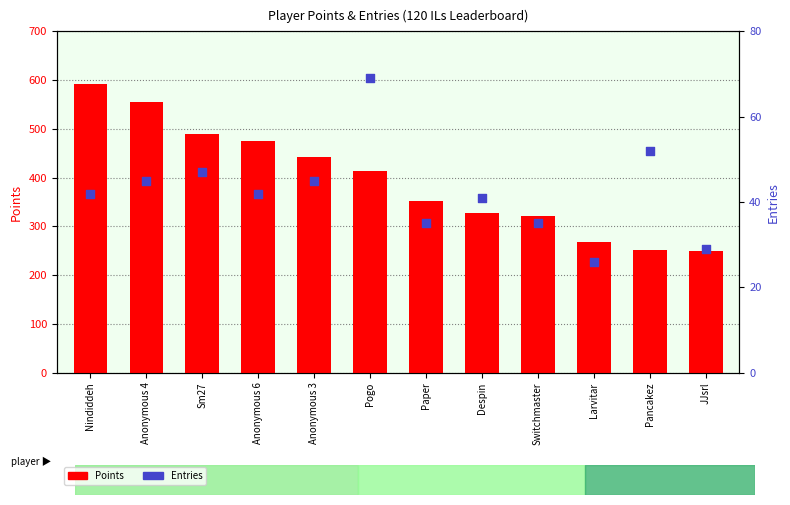

What are all the series names shown in the legend?

Points, Entries